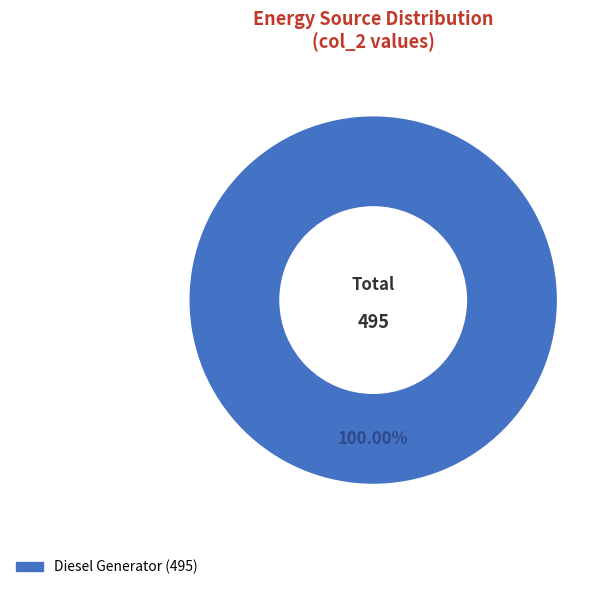

Does any single category account for the majority?

Yes